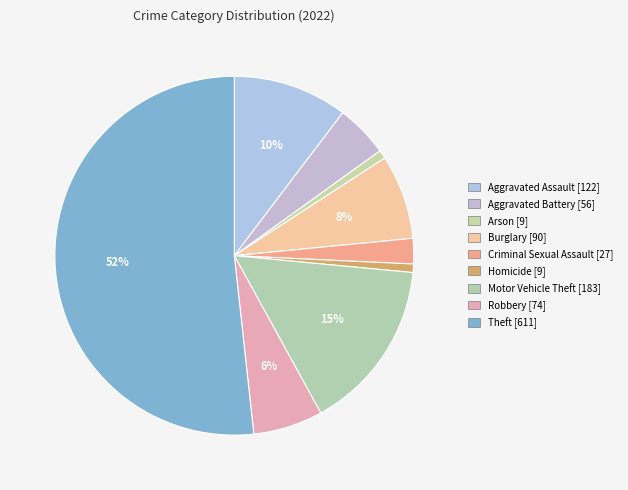

Does Theft represent more than half of the total?

Yes